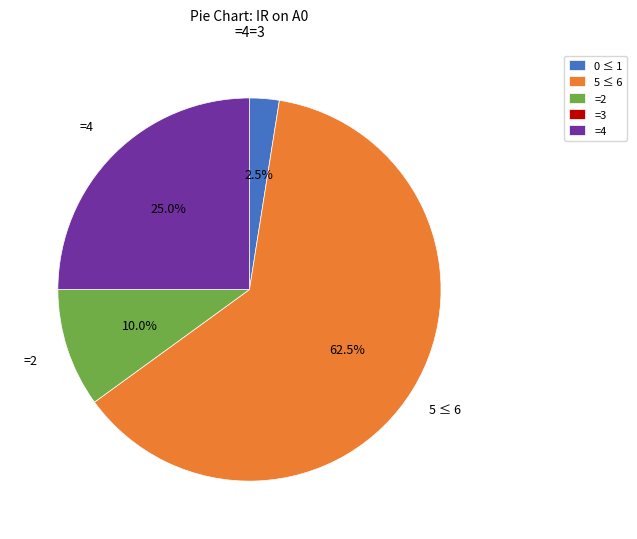

Which category has the biggest portion of the pie?

5 ≤ 6